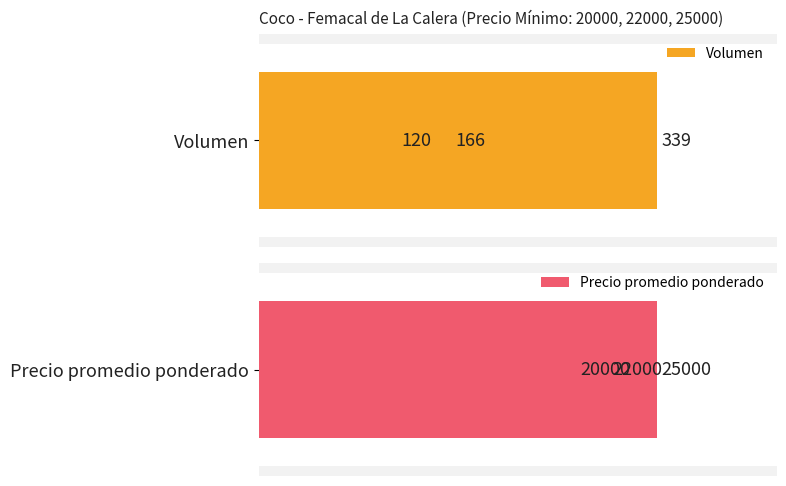

Rank the series by their average value, from highest to lowest.

Precio promedio ponderado, Volumen